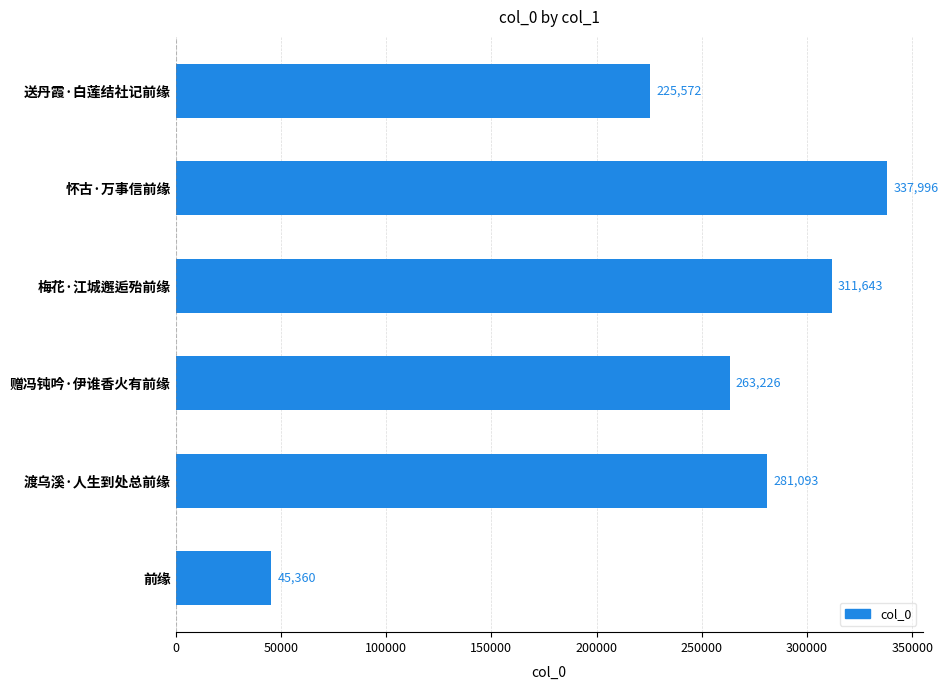

Rank the categories by value from lowest to highest.

前缘, 送丹霞·白莲结社记前缘, 赠冯钝吟·伊谁香火有前缘, 渡乌溪·人生到处总前缘, 梅花·江城邂逅殆前缘, 怀古·万事信前缘